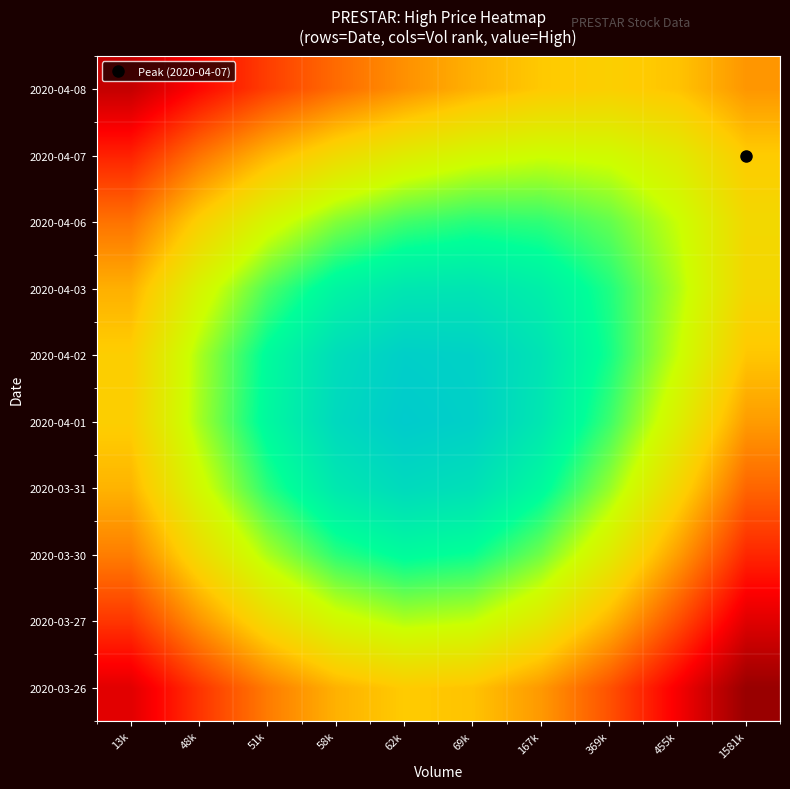

Count the number of categories in the chart.

10